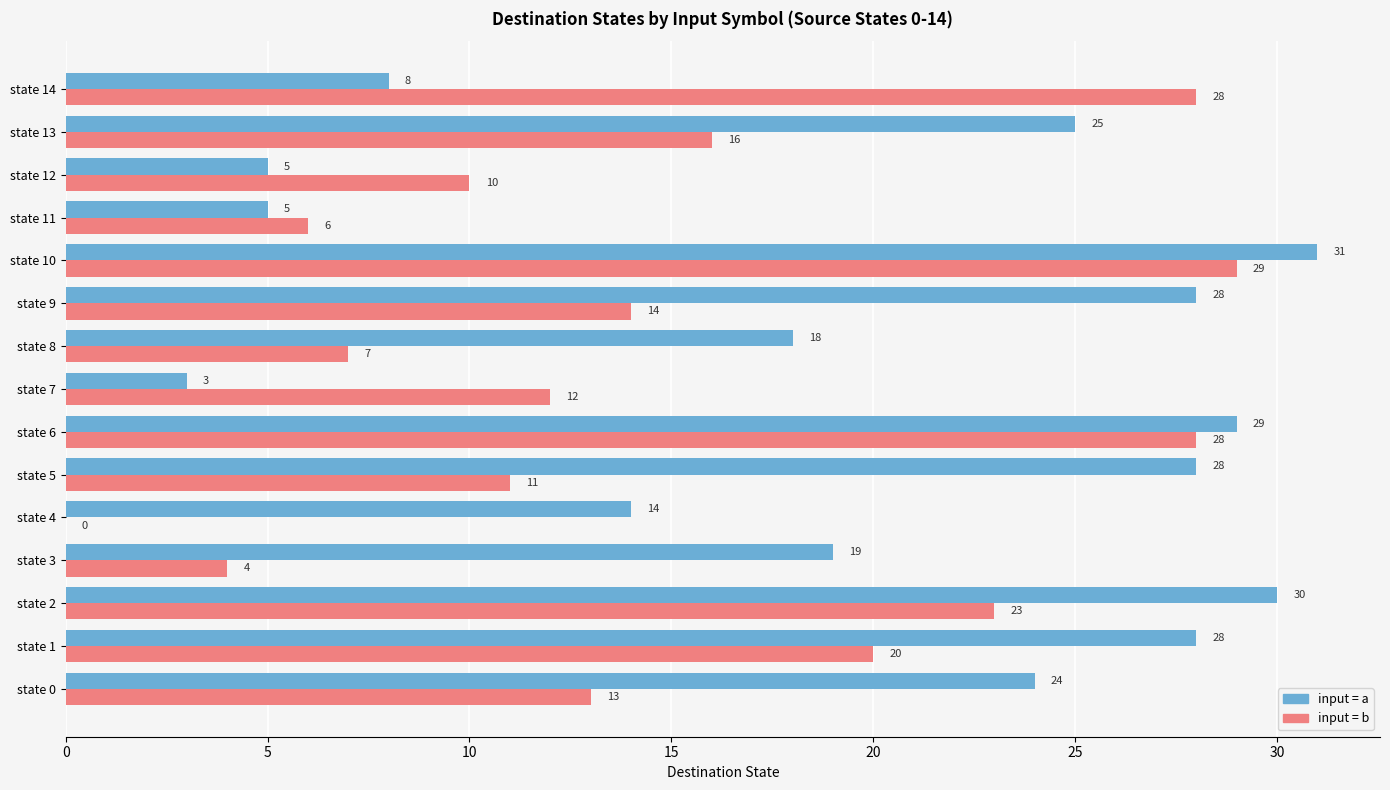

What is the greatest value displayed?

31